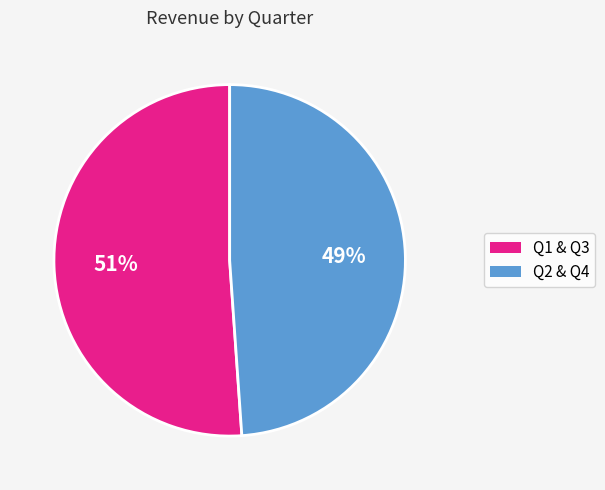

Is there a majority slice in this chart?

Yes